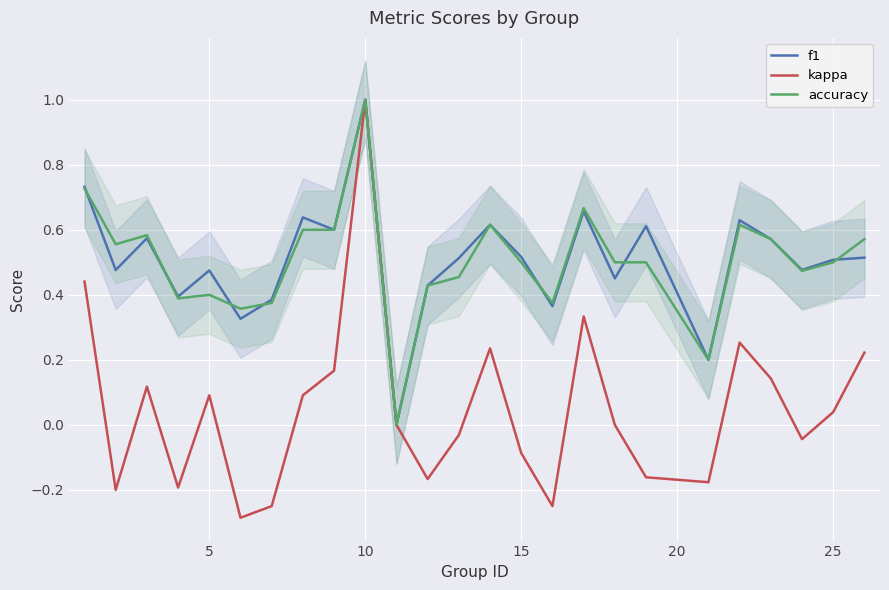

Which series has the largest range (max minus min)?

kappa